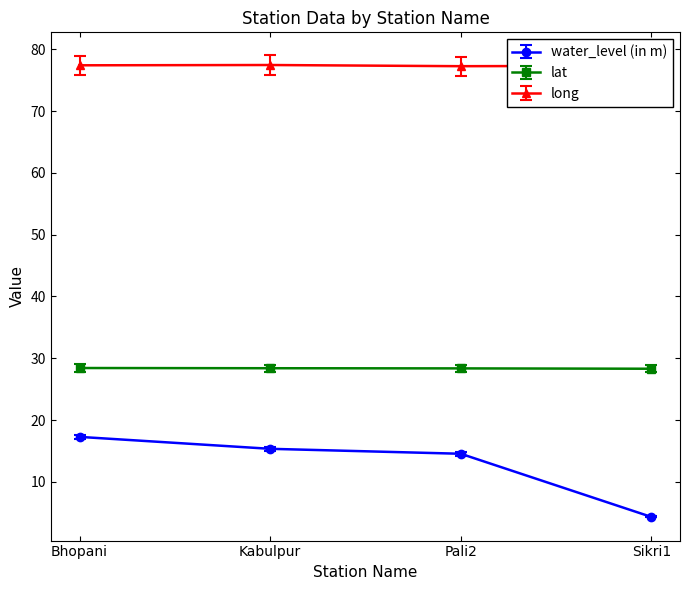

Is this an area chart (filled region under the line)?

No